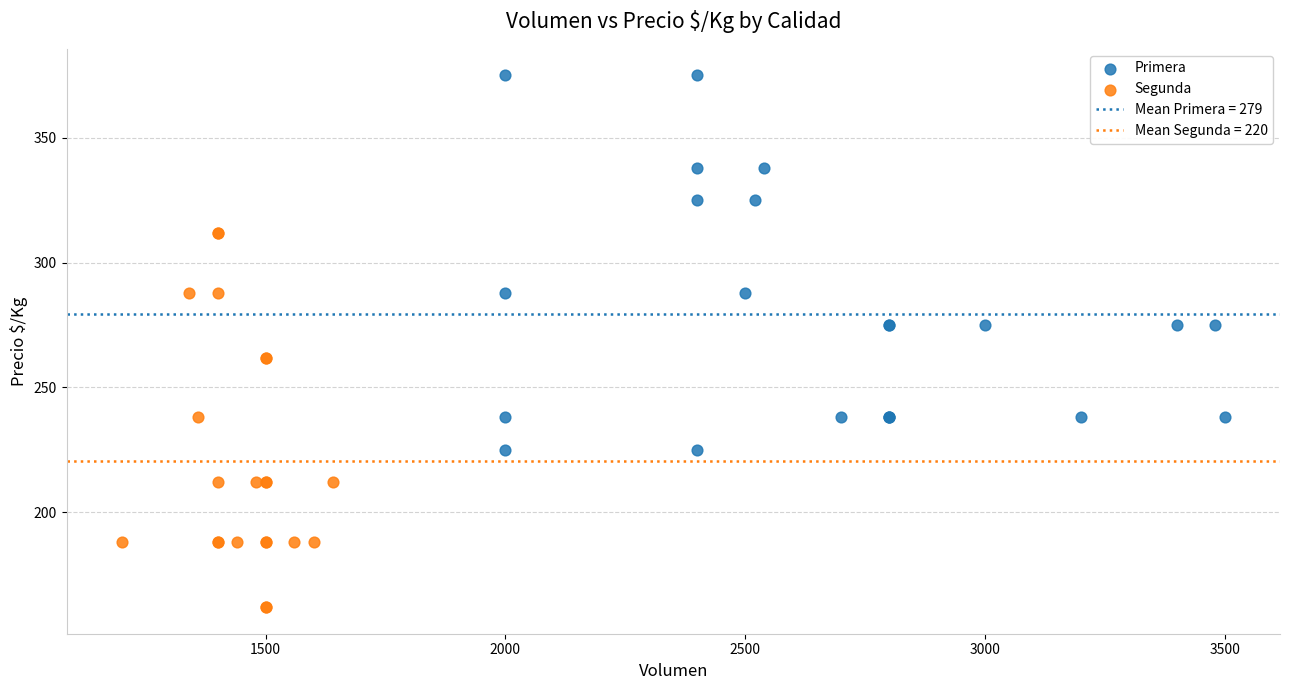

Which series reaches the maximum Y coordinate?

Primera